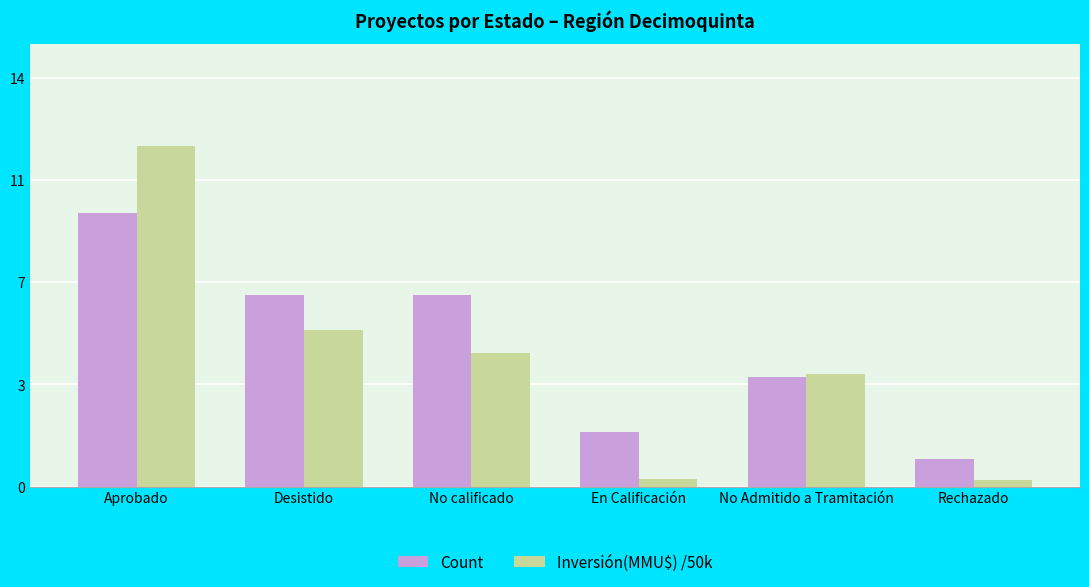

Reading right to left, transcribe all the data shown in this chart.

Count: Rechazado=1.0	No Admitido a Tramitación=4.0	En Calificación=2.0	No calificado=7.0	Desistido=7.0	Aprobado=10.0
Inversión(MMU$) /50k: Rechazado=0.2	No Admitido a Tramitación=4.1	En Calificación=0.3	No calificado=4.9	Desistido=5.7	Aprobado=12.4